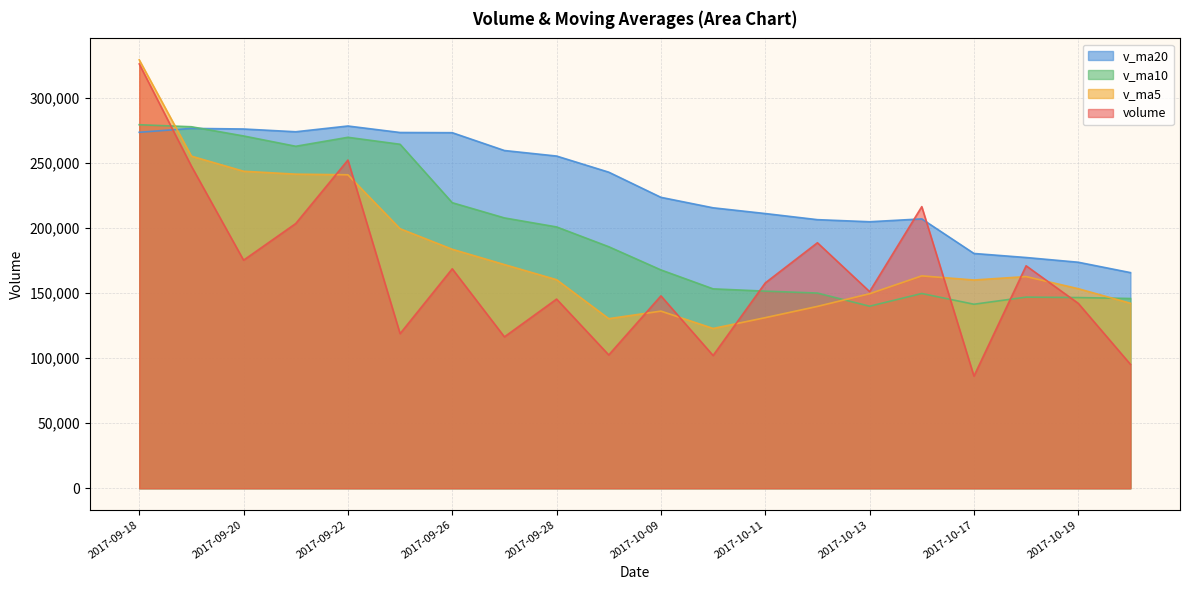

What is the sum of the volume values at 2017-10-18 and 2017-10-10?

273247.3